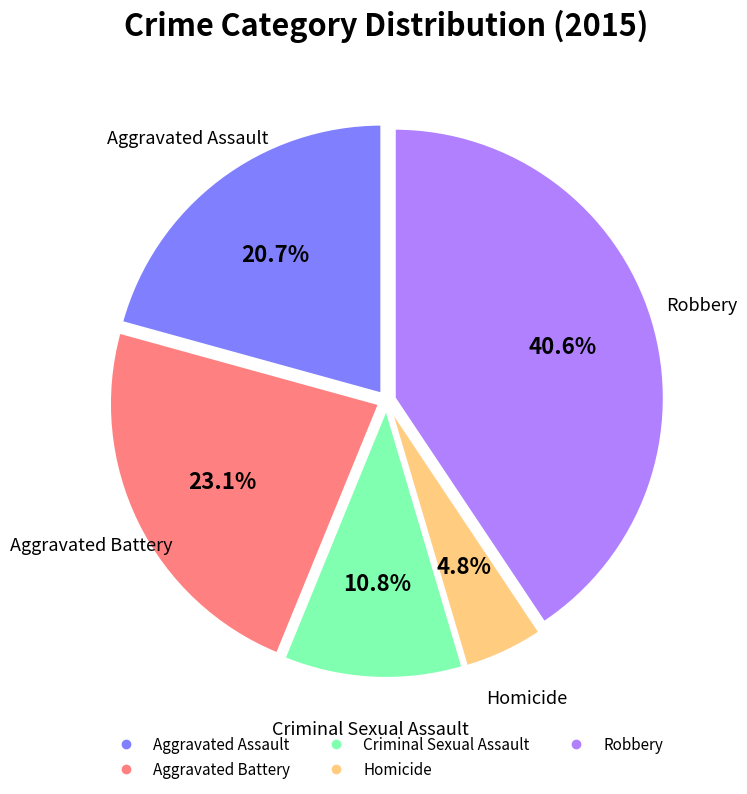

What is the ratio of the value at Aggravated Battery to the value at Homicide?

4.8